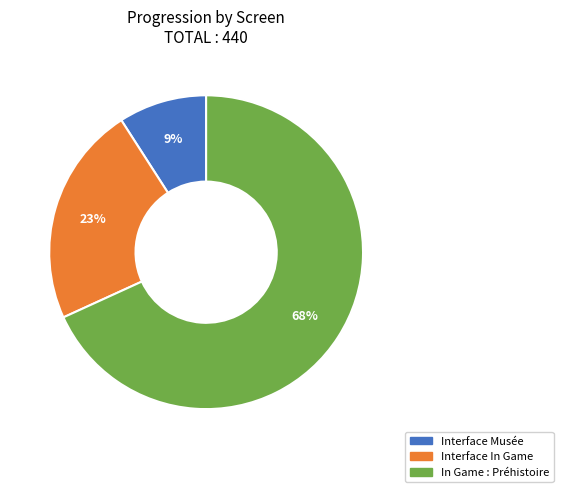

Does any single category account for the majority?

Yes